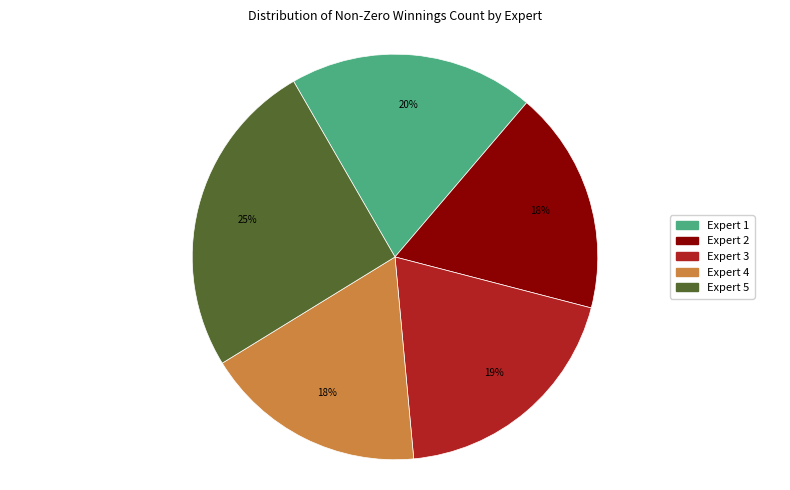

True or false: Expert 1 accounts for 28% of the total.

False